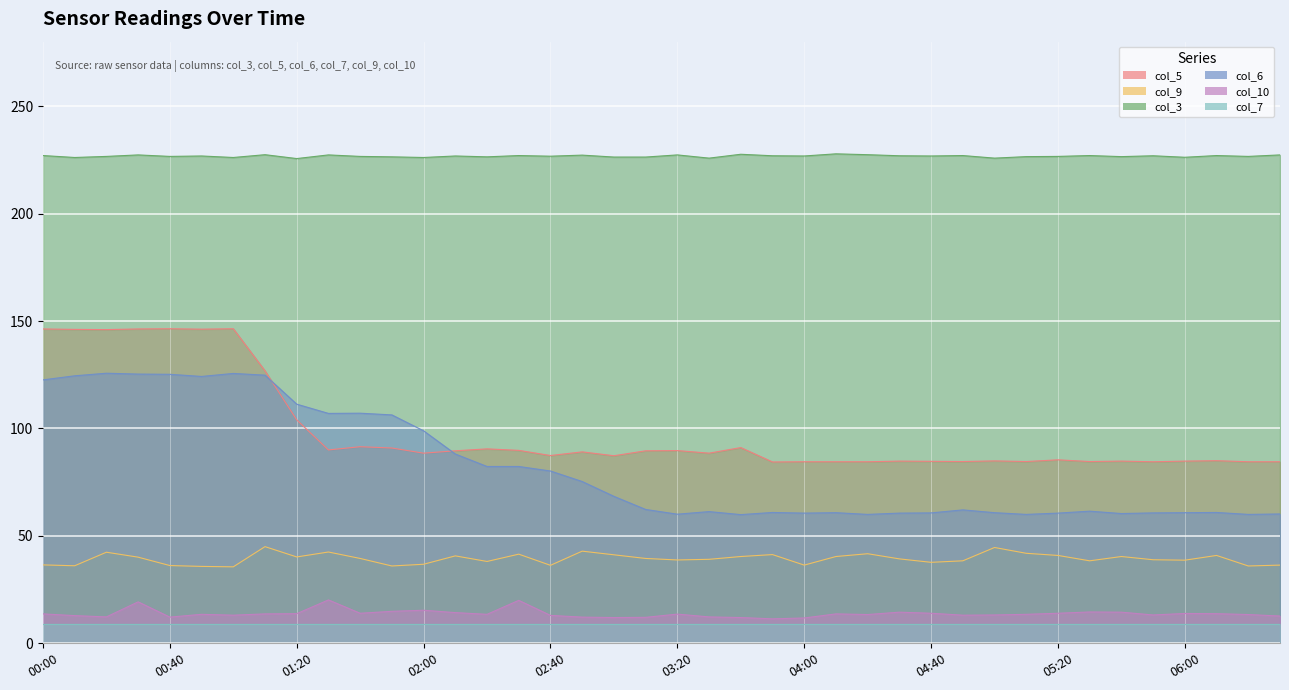

What is the difference between the col_9 values at 02:10 and 01:40?

1.2